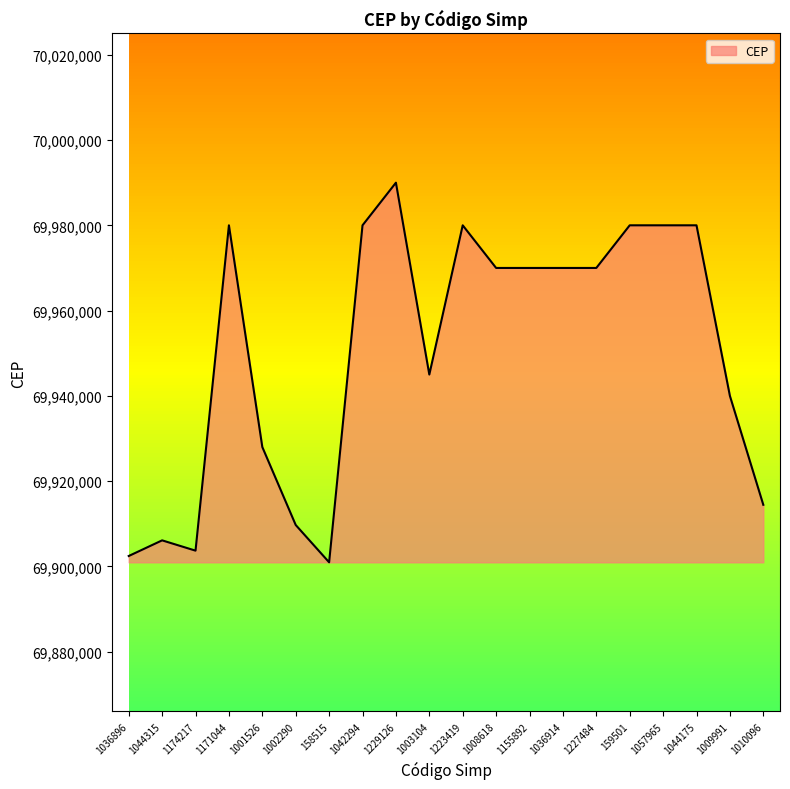

The chart shows a value of 22515655 at 1155892. True or false?

False